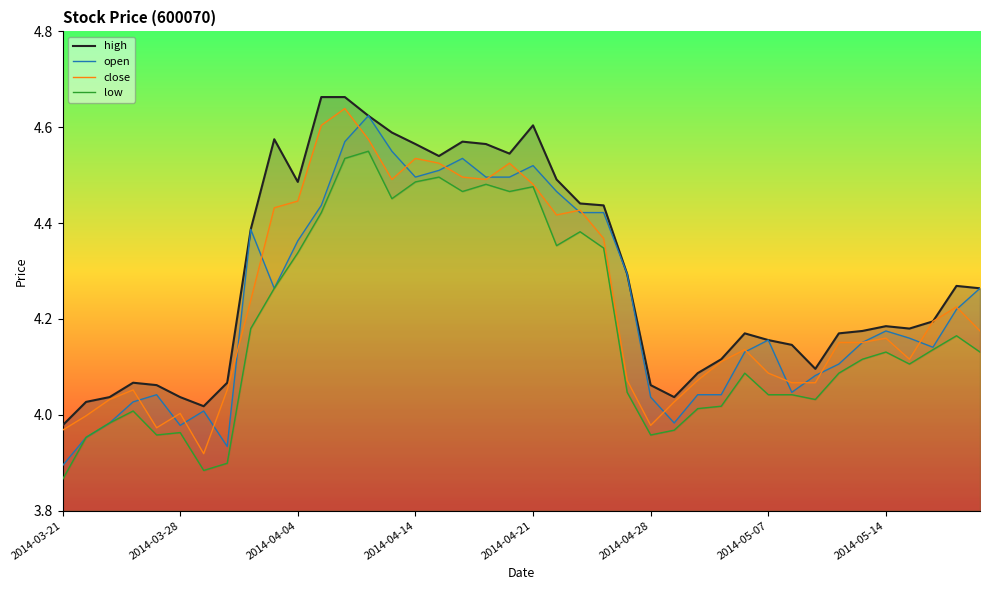

What are all the series names shown in the legend?

high, open, close, low